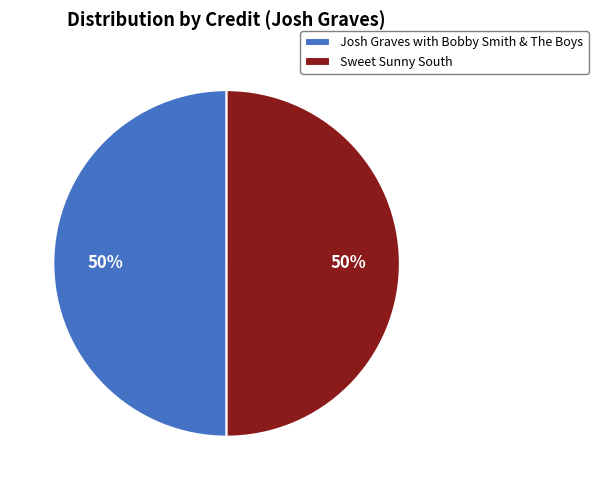

Is the sum of Josh Graves with Bobby Smith & The Boys and Sweet Sunny South greater than half?

Yes